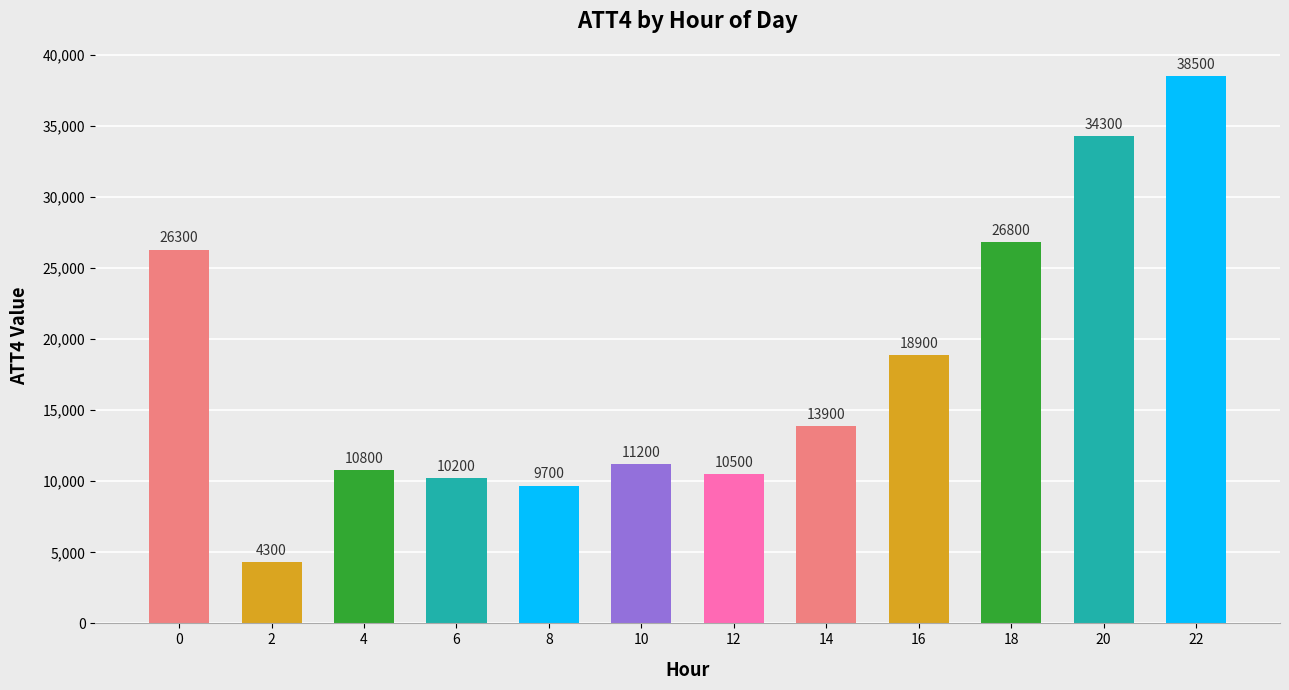

Reading right to left, transcribe all the data shown in this chart.

38500	34300	26800	18900	13900	10500	11200	9700	10200	10800	4300	26300